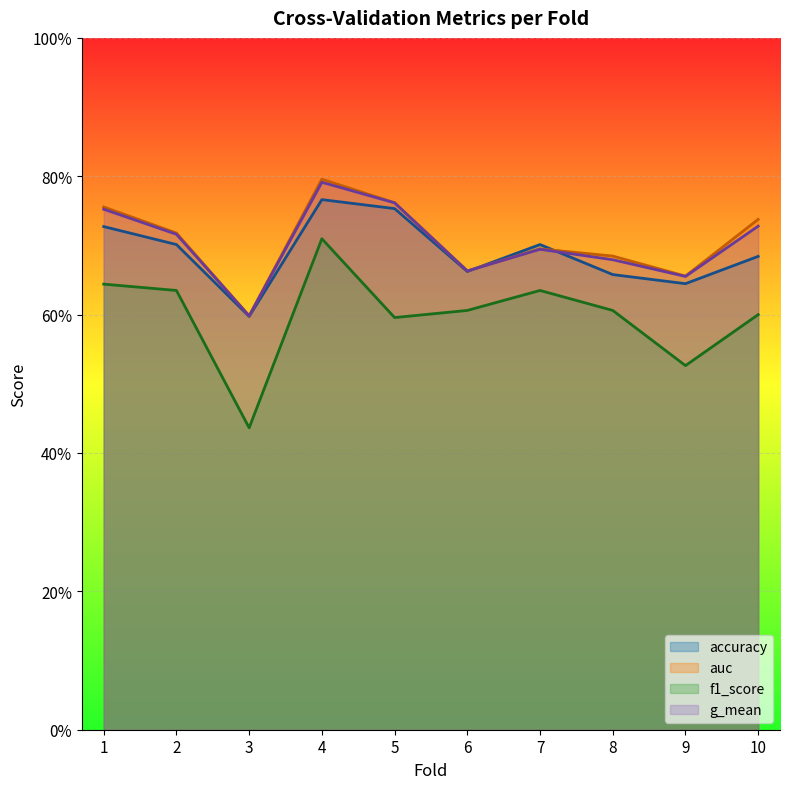

True or false: accuracy and auc intersect in this chart.

True